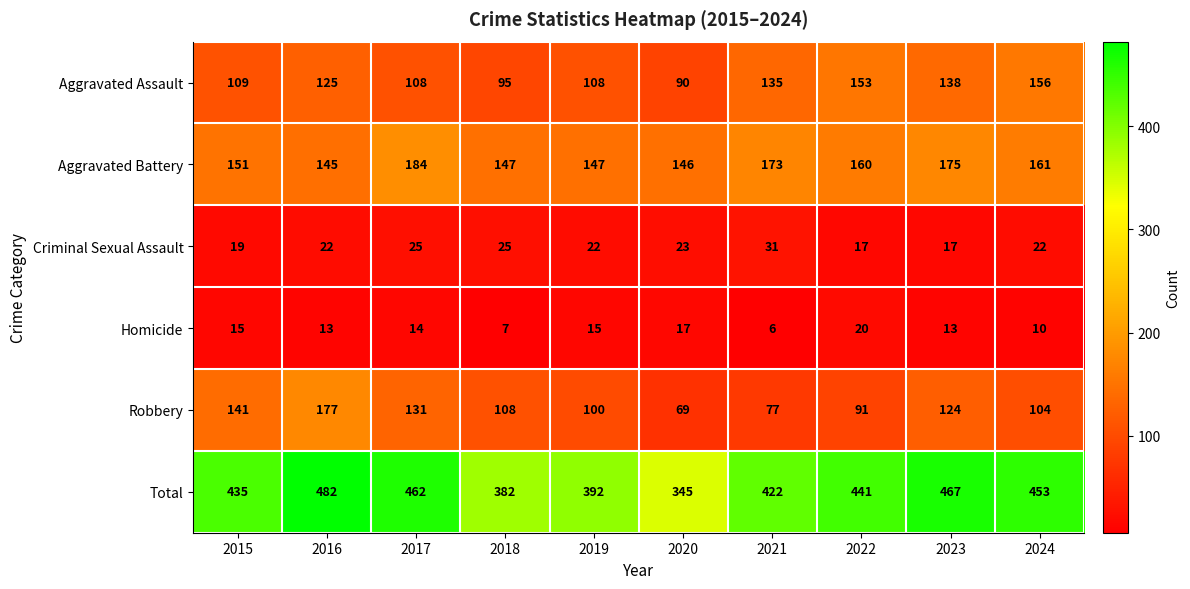

What value does the Aggravated Assault series have at 2021?

135